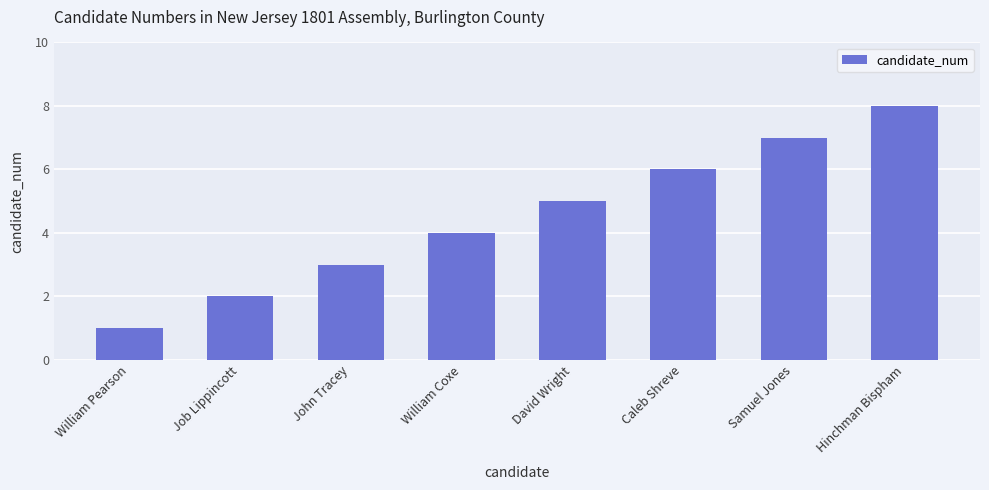

Reading left to right, extract all data points from this chart.

William Pearson=1	Job Lippincott=2	John Tracey=3	William Coxe=4	David Wright=5	Caleb Shreve=6	Samuel Jones=7	Hinchman Bispham=8